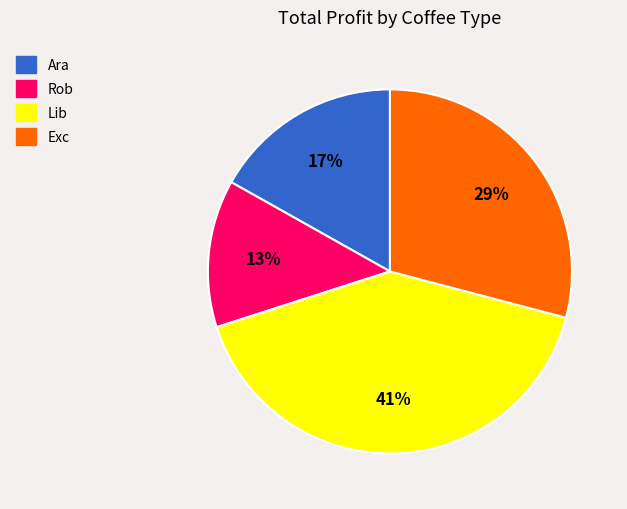

To the nearest percent, what is the combined percentage of Lib and Exc?

70%